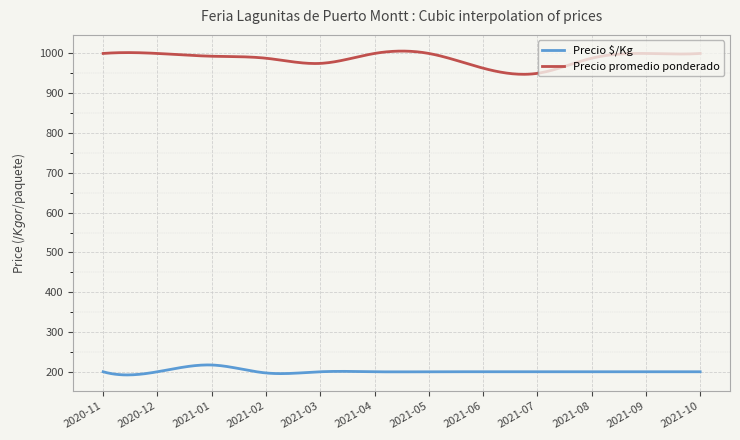

Which series has the widest spread of values?

Precio promedio ponderado